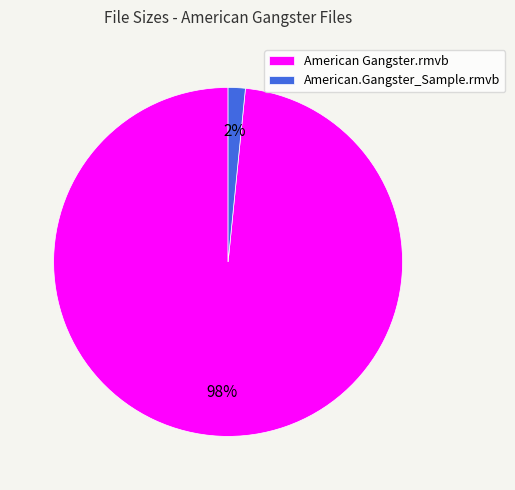

To the nearest percent, what is the average slice percentage?

50%